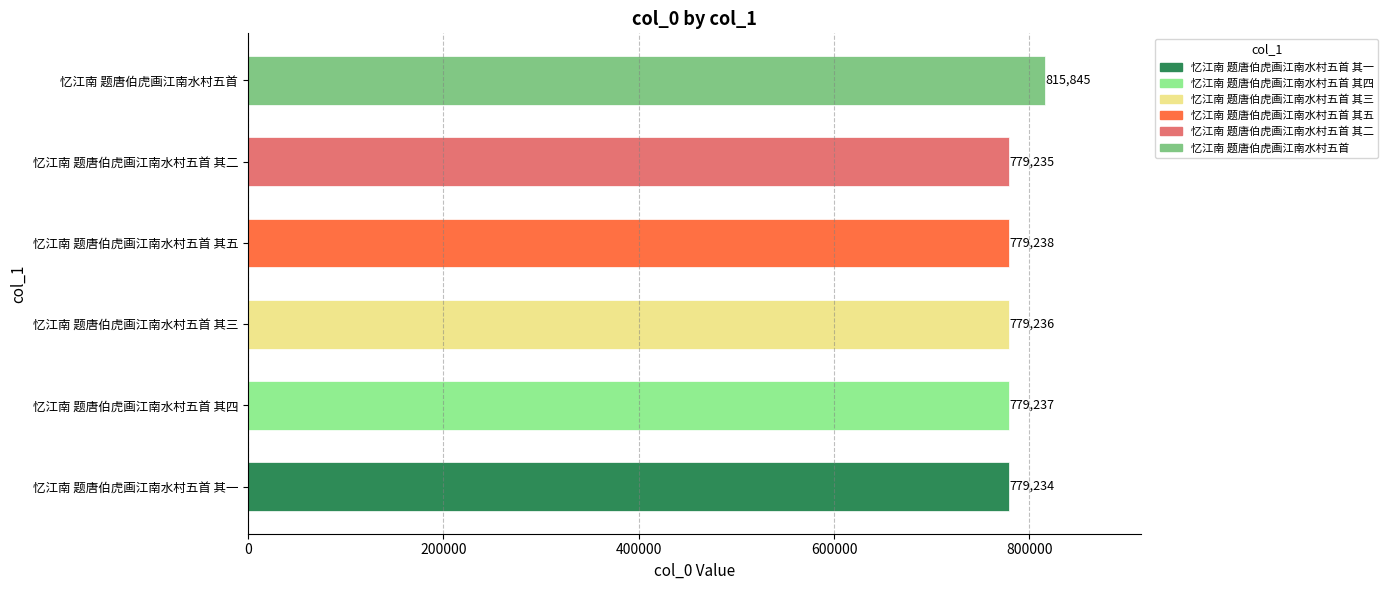

At which label is the value closest to 797539?

忆江南 题唐伯虎画江南水村五首 其五